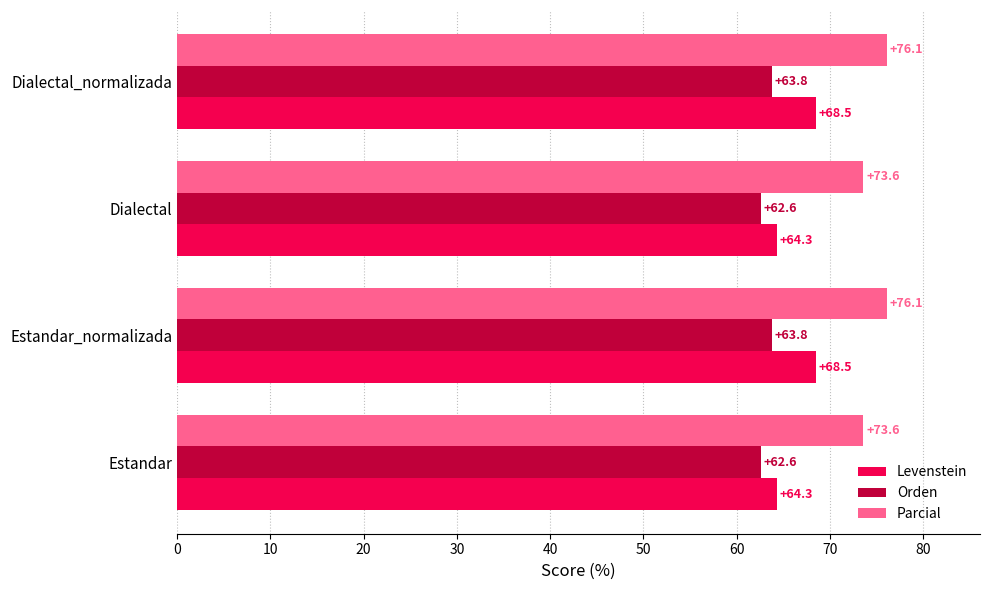

At how many categories does at least one series exceed 68?

4